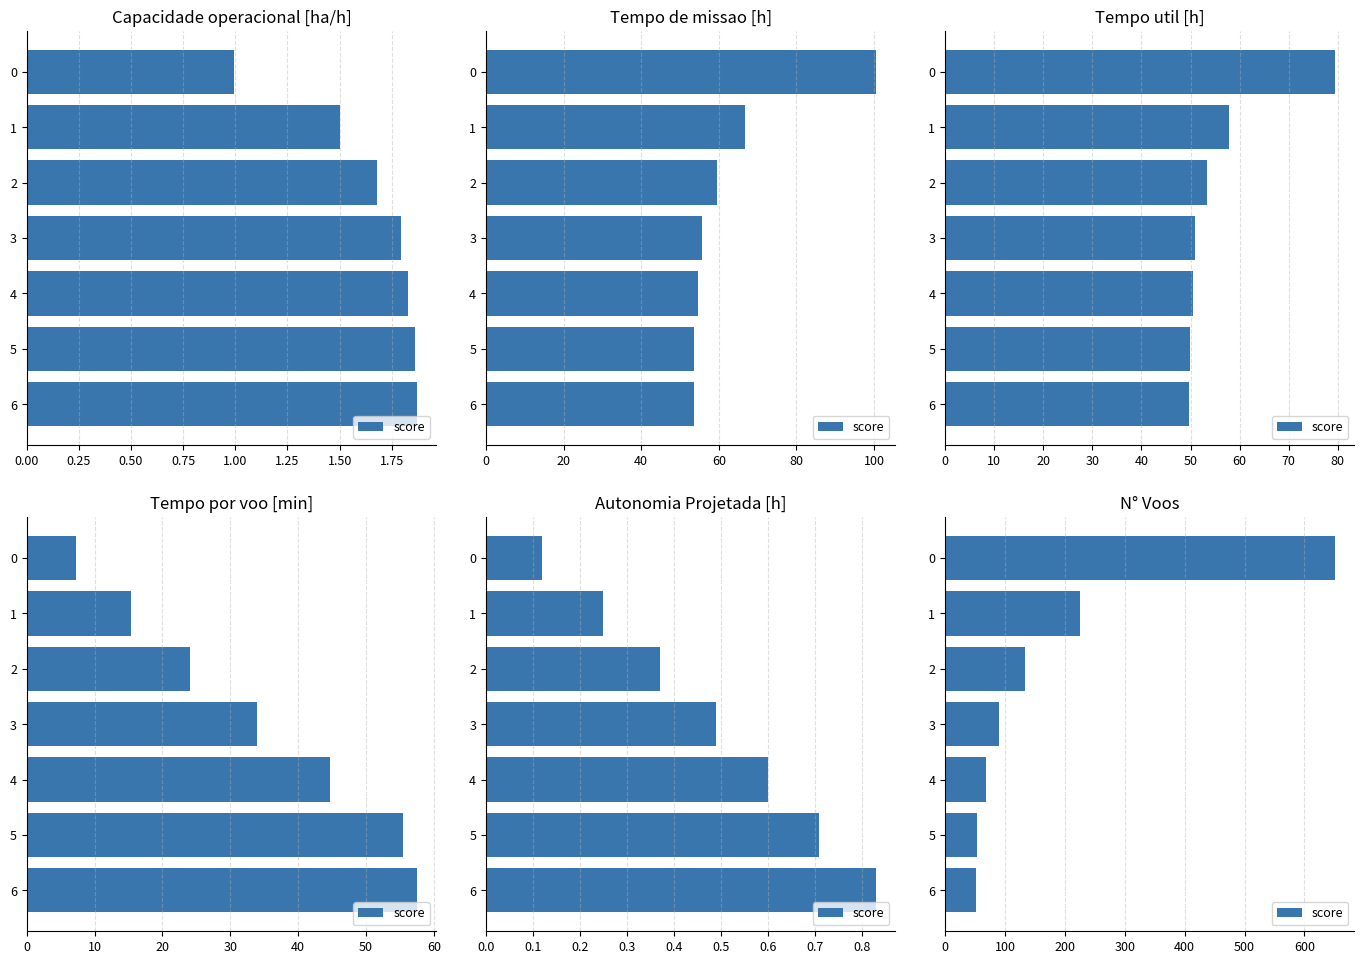

How many data points does each series have?

7